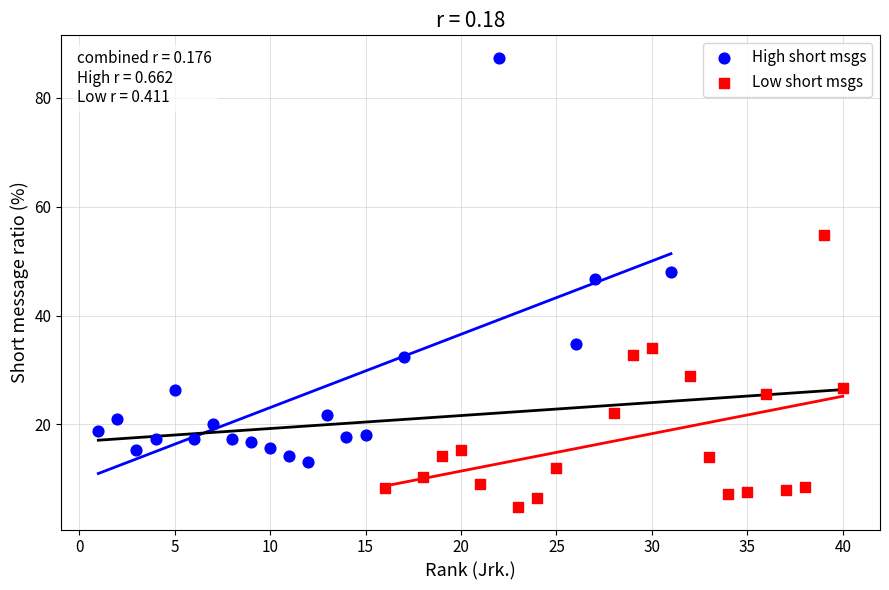

Which series reaches the maximum Y coordinate?

High short msgs